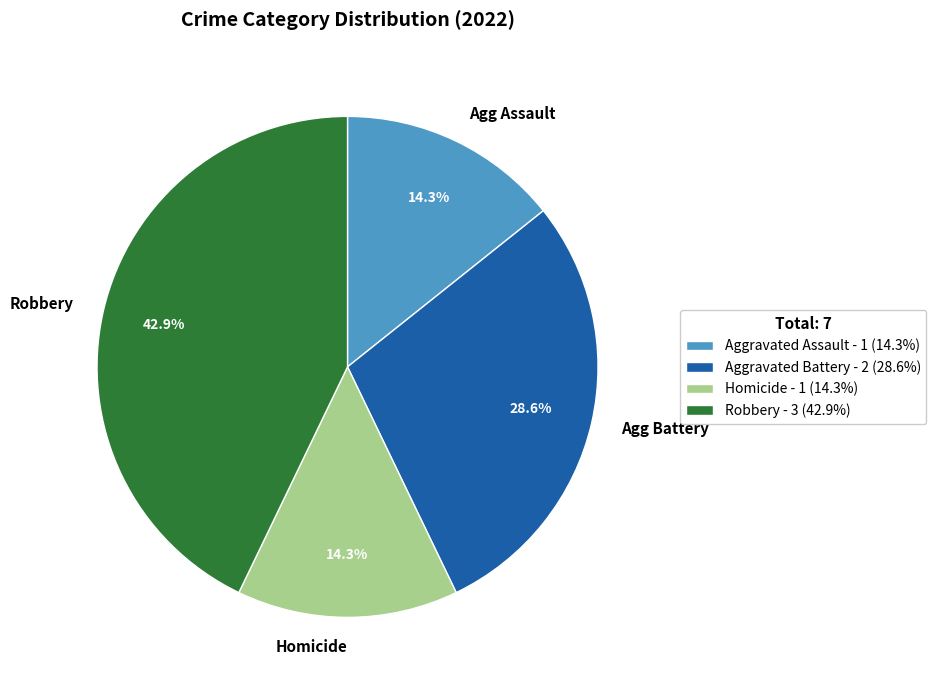

Is there any slice that represents more than half of the pie?

No